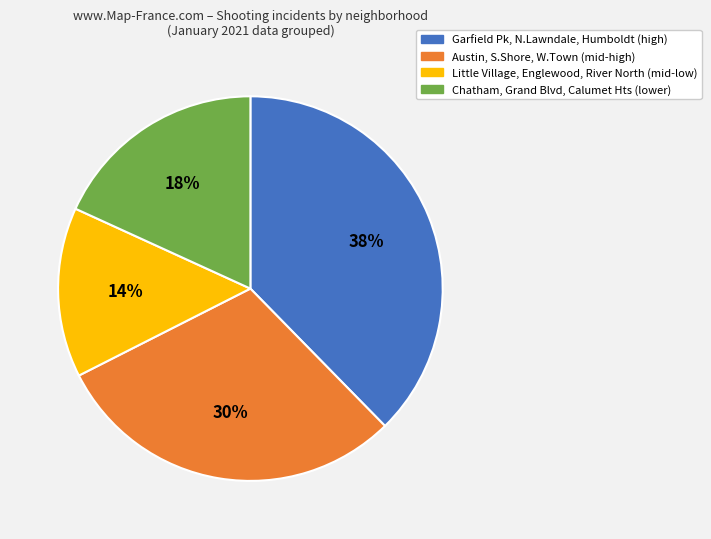

To the nearest percent, what is the average slice percentage?

25%